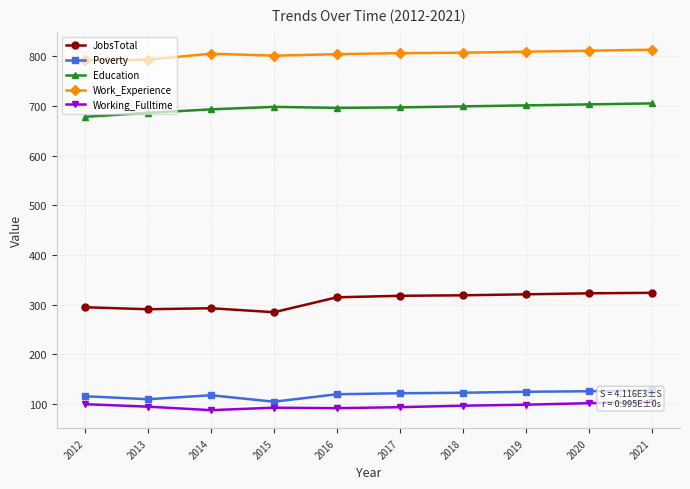

Reading left to right, extract all data points from this chart.

JobsTotal: 2012=295	2013=291	2014=293	2015=285	2016=315	2017=318	2018=319	2019=321	2020=323	2021=324
Poverty: 2012=116	2013=110	2014=118	2015=105	2016=120	2017=122	2018=123	2019=125	2020=126	2021=128
Education: 2012=678	2013=686	2014=693	2015=698	2016=696	2017=697	2018=699	2019=701	2020=703	2021=705
Work_Experience: 2012=792	2013=793	2014=805	2015=801	2016=804	2017=806	2018=807	2019=809	2020=811	2021=813
Working_Fulltime: 2012=100	2013=95	2014=88	2015=93	2016=92	2017=94	2018=97	2019=99	2020=102	2021=105